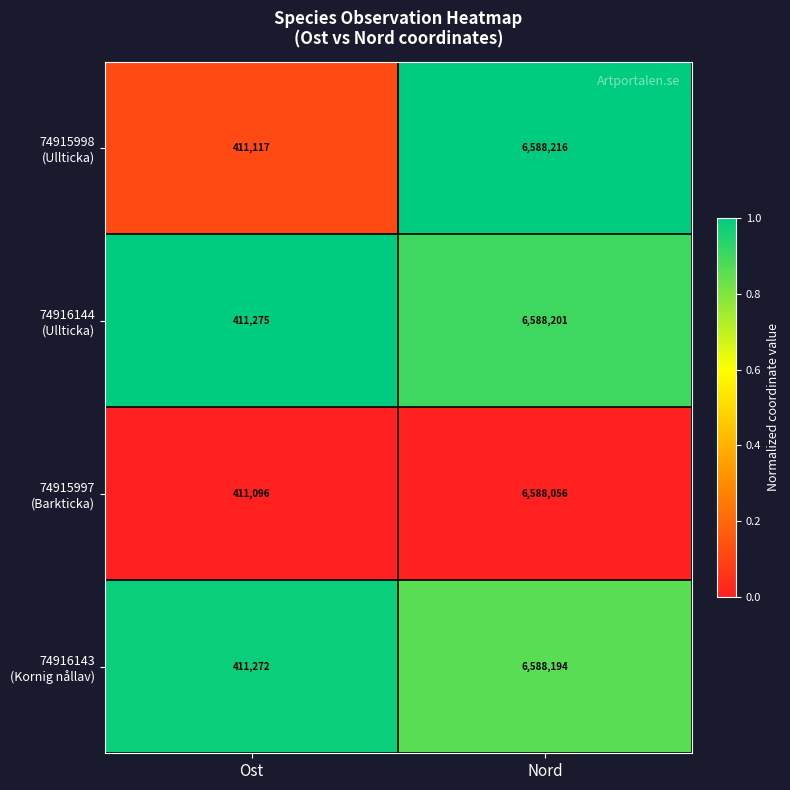

What is the difference between the highest and lowest values at Ost?

179